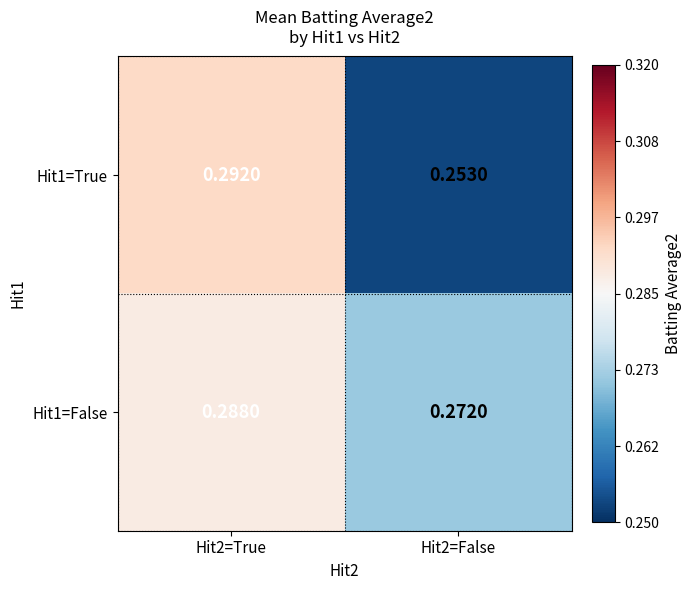

Is the value of Hit1=True at Hit2=False greater than the value of Hit1=False at Hit2=False?

No